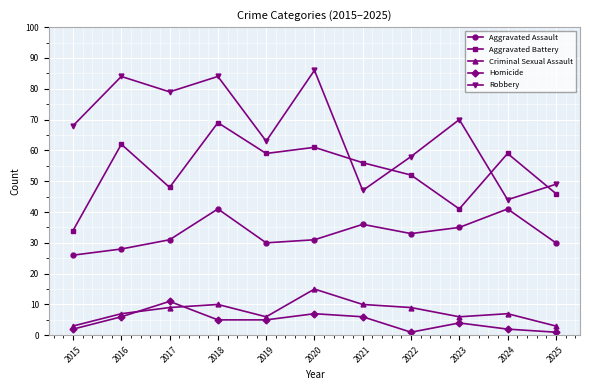

What is the average value of the Criminal Sexual Assault series?

8